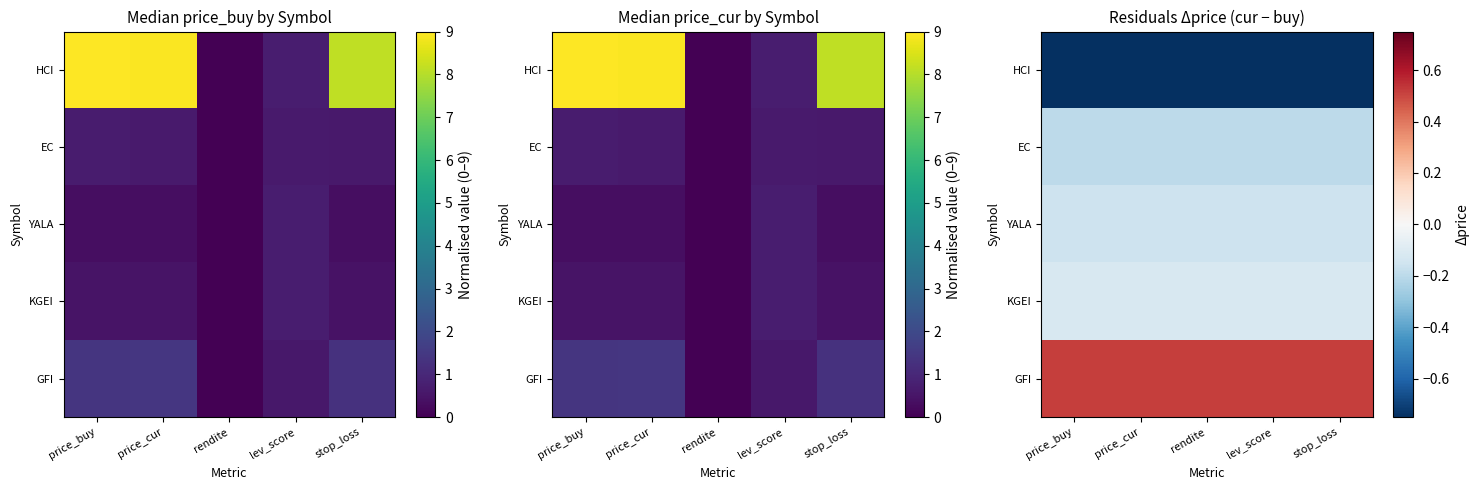

The value of EC at rendite is -0.2. True or false?

True